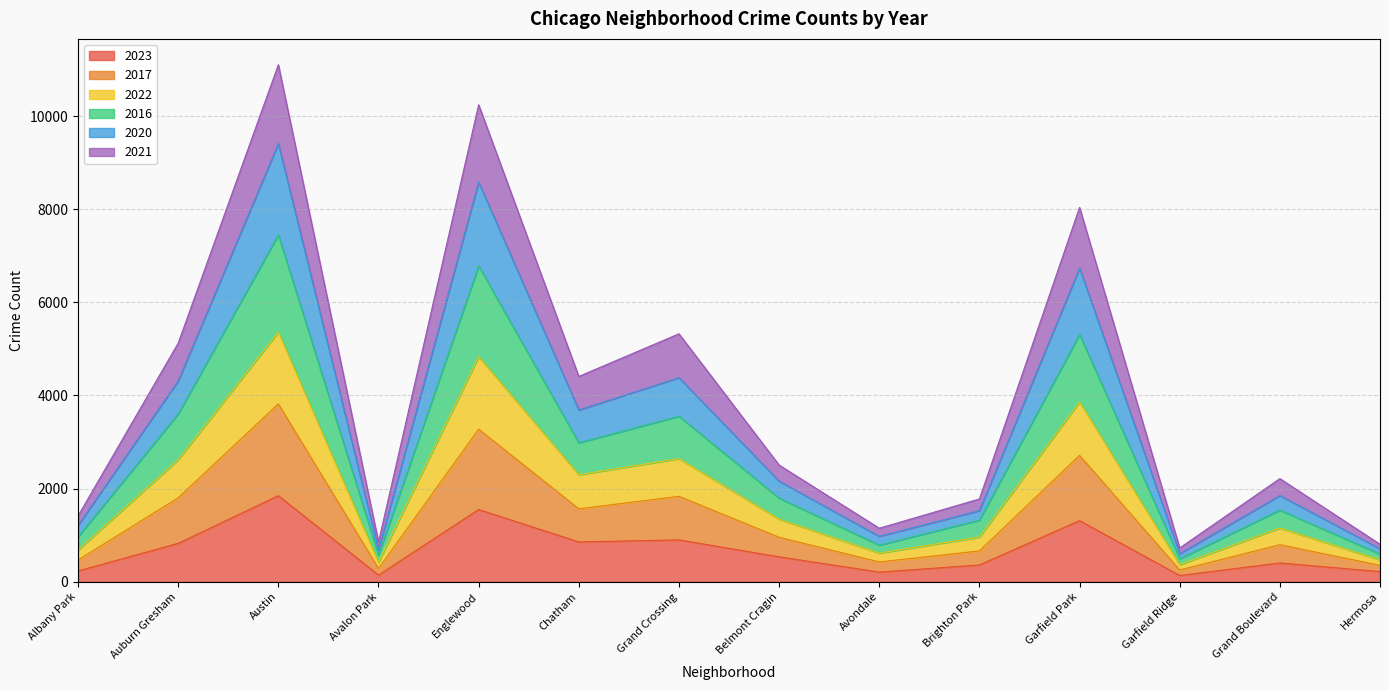

Is it true that 2023 equals 536 at Belmont Cragin?

True